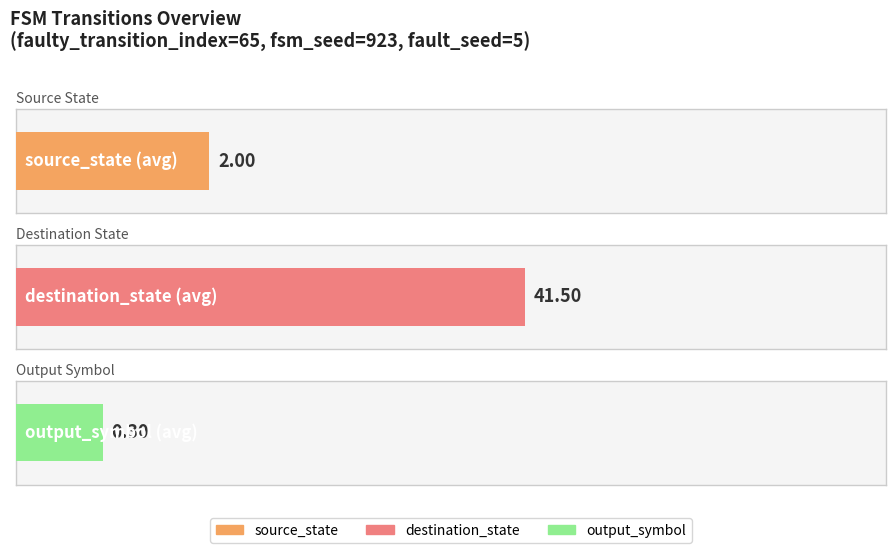

How many source_state values are between 1 and 3?

6